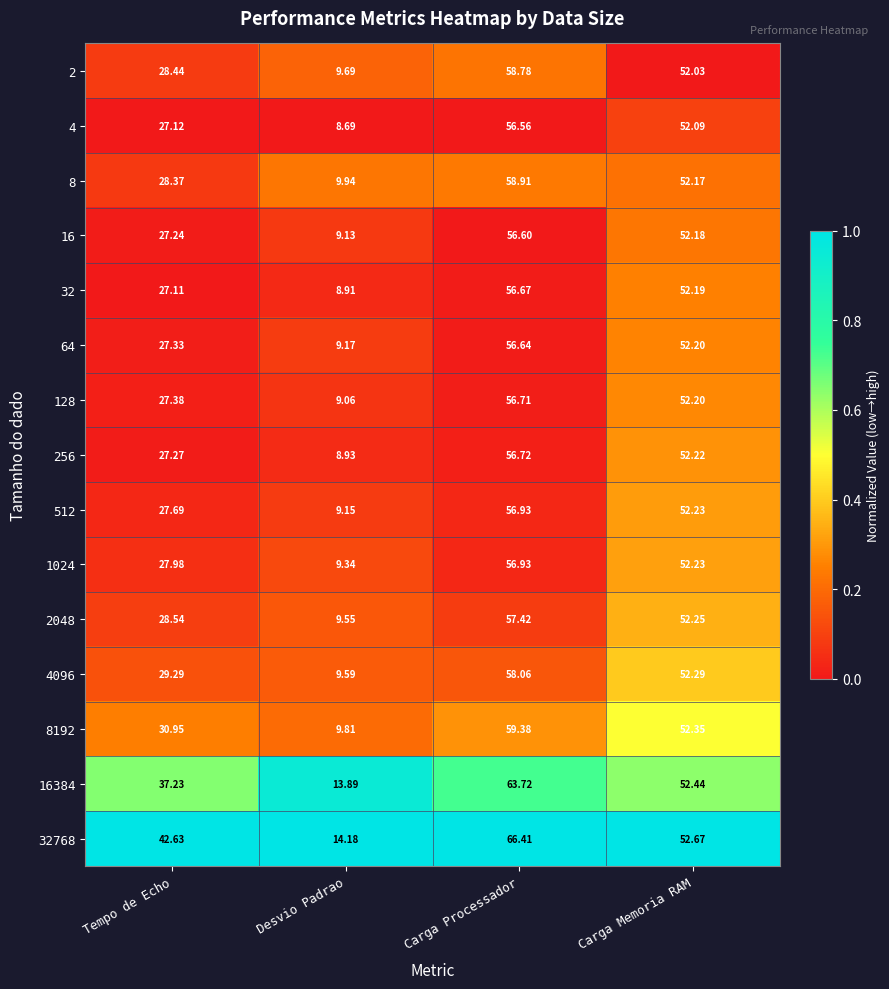

Which category has the highest value across all series?

Carga Processador